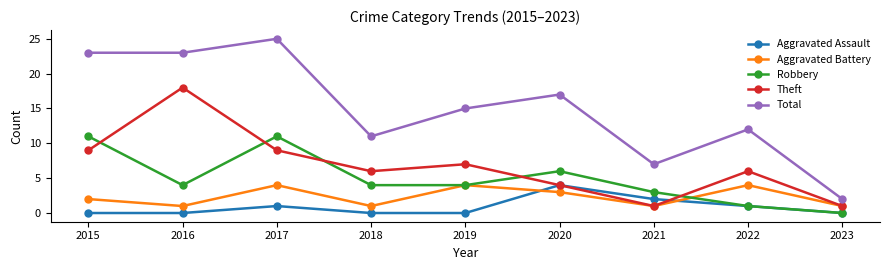

What is the approximate value of Aggravated Assault at 2017?

1